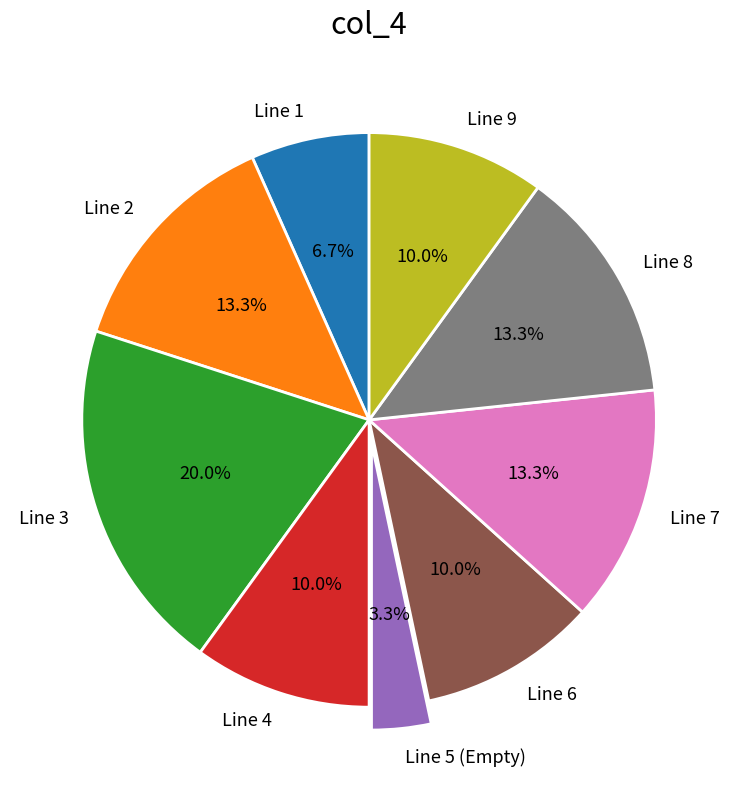

Does Line 4 account for over 50% of the chart?

No